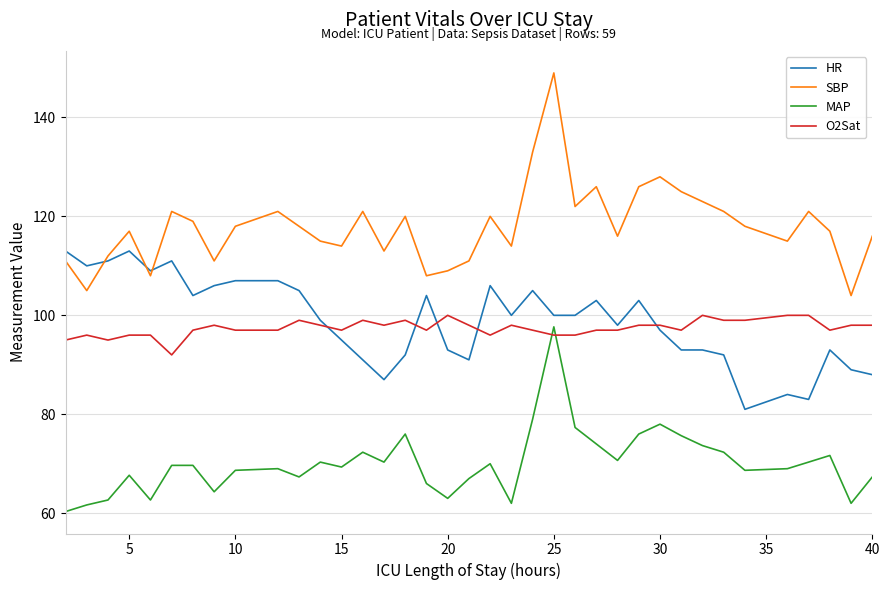

Is this an area chart (filled region under the line)?

No